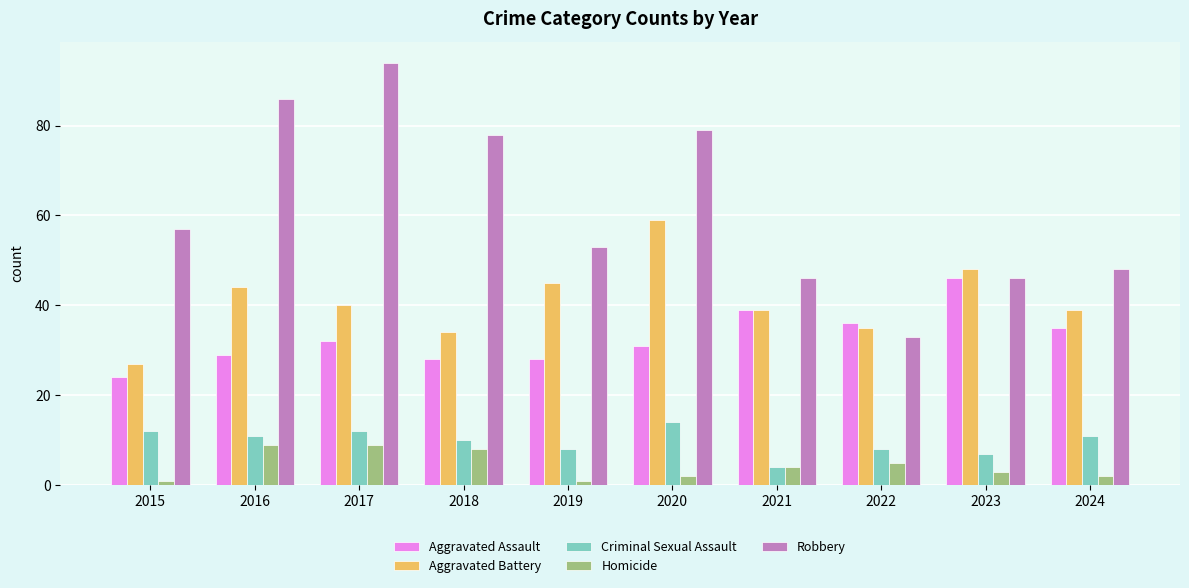

Between 2015 and 2017, which series saw the biggest shift?

Robbery